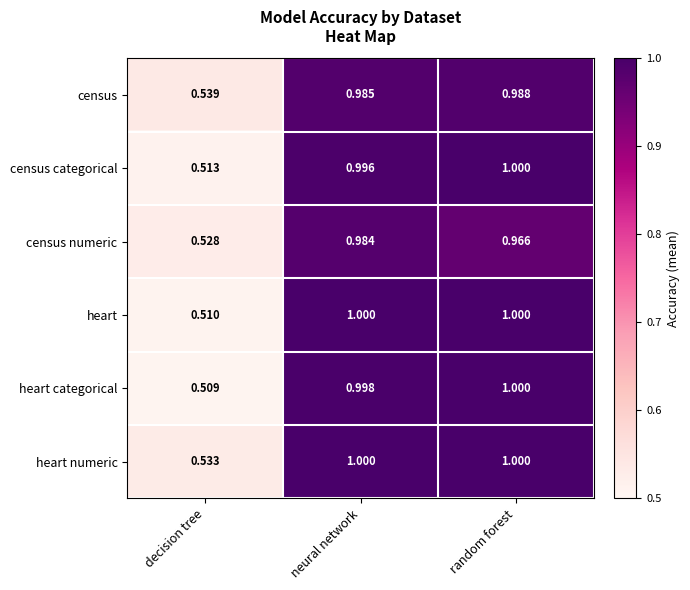

Which category has the lowest value in the census numeric series?

decision tree